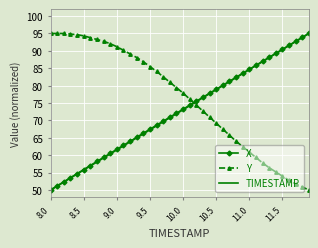

True or false: Y and X cross at least once.

True